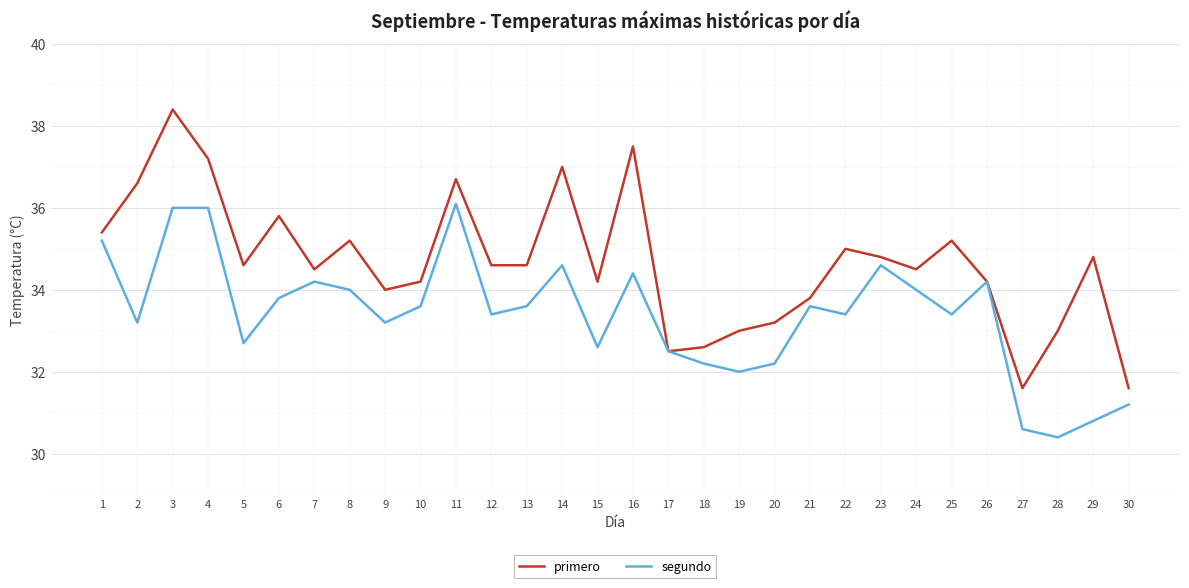

Where is primero nearest to the value 35?

22